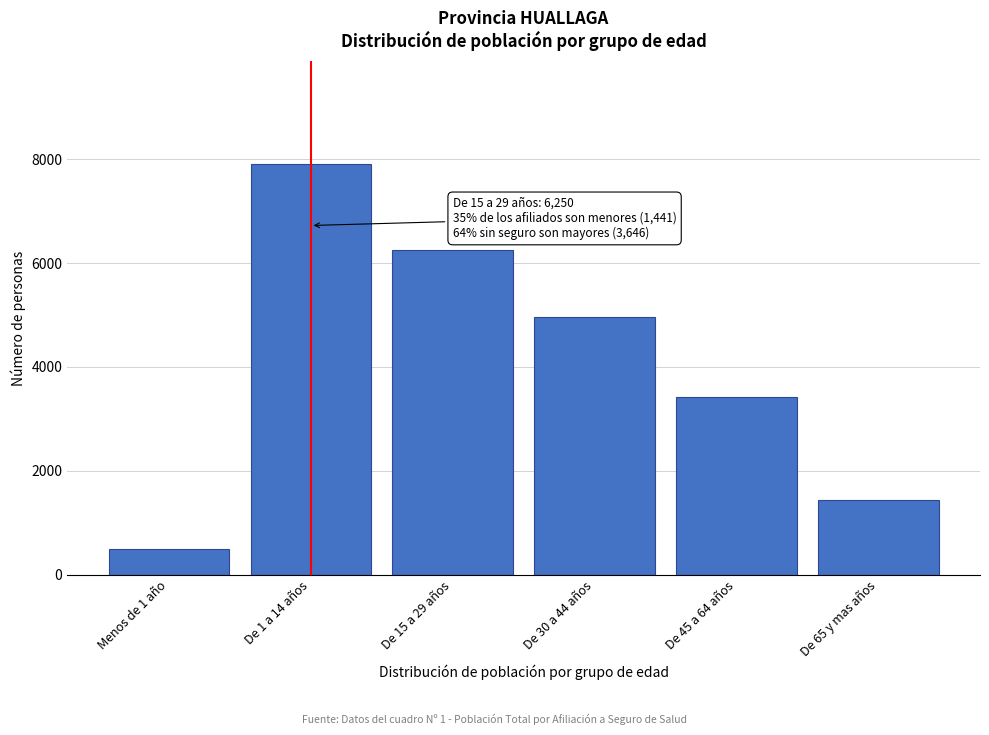

Reading right to left, list all the values displayed in this chart.

De 65 y mas años=1432	De 45 a 64 años=3414	De 30 a 44 años=4954	De 15 a 29 años=6250	De 1 a 14 años=7913	Menos de 1 año=485